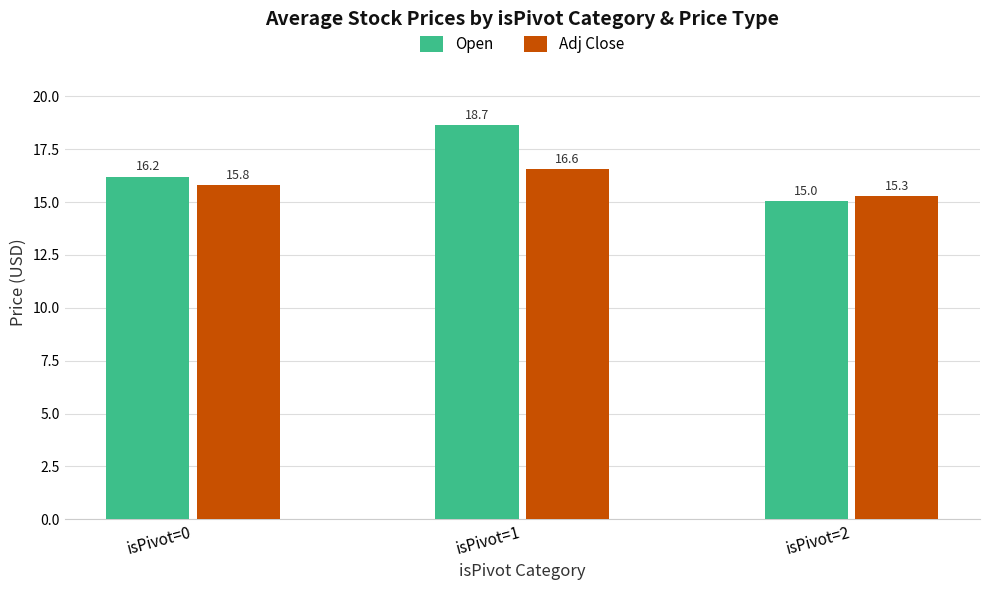

What is the lowest value of the Open series?

15.0